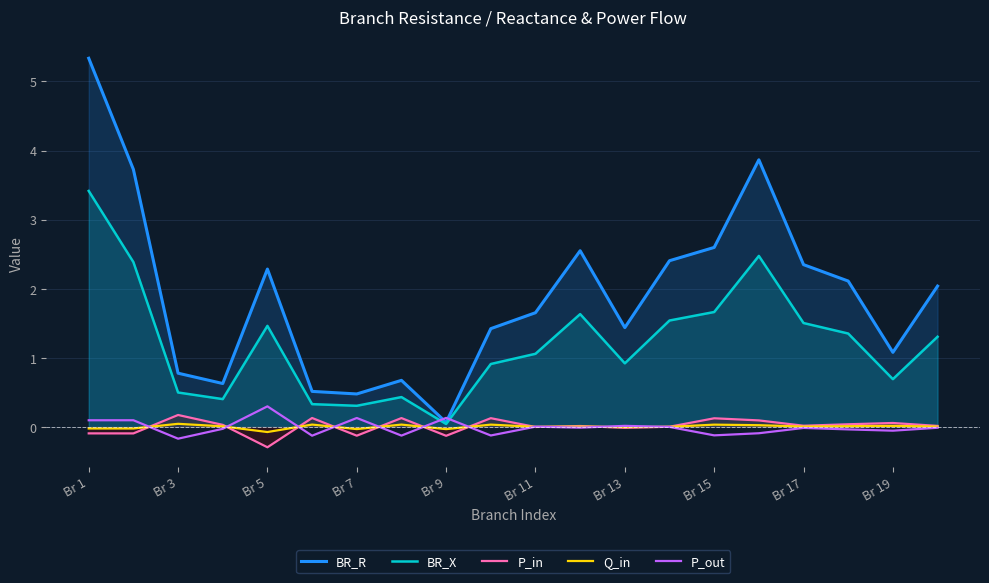

Reading right to left, list all the values displayed in this chart.

BR_R: 2.0	1.1	2.1	2.3	3.9	2.6	2.4	1.4	2.5	1.7	1.4	0.1	0.7	0.5	0.5	2.3	0.6	0.8	3.7	5.3
BR_X: 1.3	0.7	1.4	1.5	2.5	1.7	1.5	0.9	1.6	1.1	0.9	0.0	0.4	0.3	0.3	1.5	0.4	0.5	2.4	3.4
P_in: 0.0	0.1	0.0	0.0	0.1	0.1	0.0	-0.0	0.0	-0.0	0.1	-0.1	0.1	-0.1	0.1	-0.3	0.0	0.2	-0.1	-0.1
Q_in: 0.0	0.0	0.0	0.0	0.0	0.0	0.0	-0.0	0.0	-0.0	0.0	-0.0	0.0	-0.0	0.0	-0.1	0.0	0.0	-0.0	-0.0
P_out: -0.0	-0.1	-0.0	-0.0	-0.1	-0.1	-0.0	0.0	-0.0	0.0	-0.1	0.1	-0.1	0.1	-0.1	0.3	-0.0	-0.2	0.1	0.1